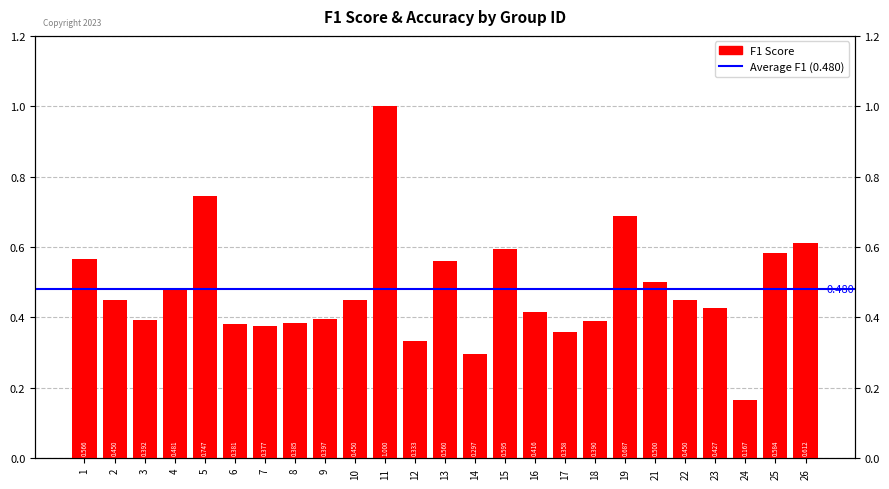

Count the values in the range 0 to 1.

25